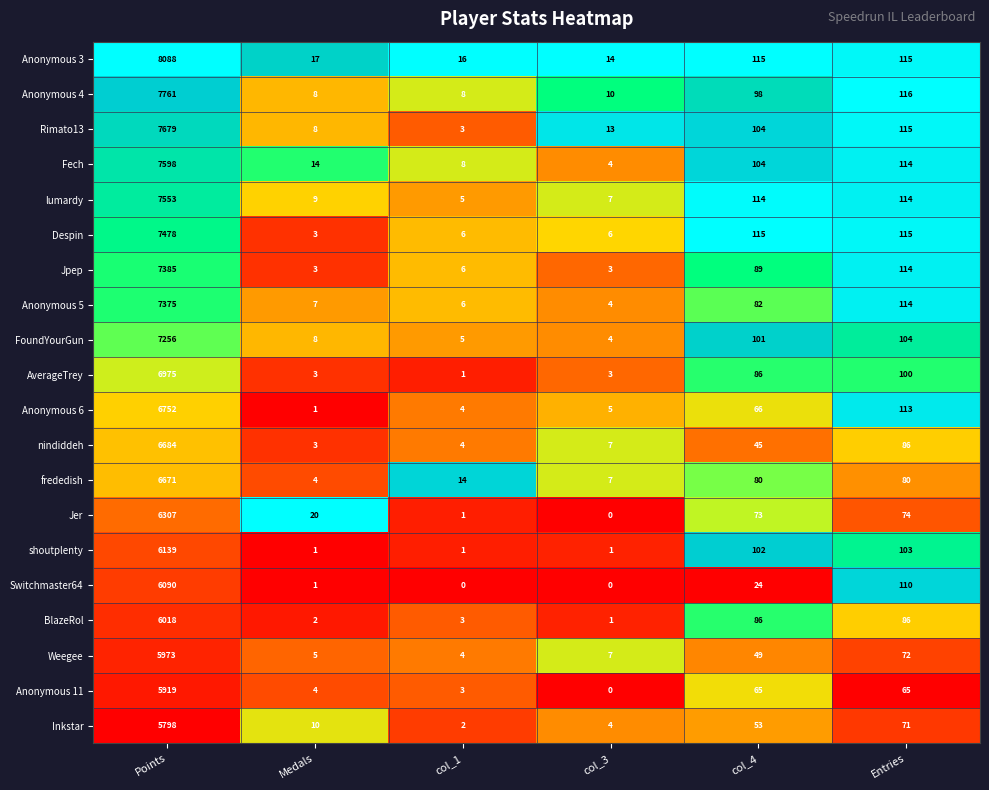

Where does the shoutplenty series first go above 102?

Points